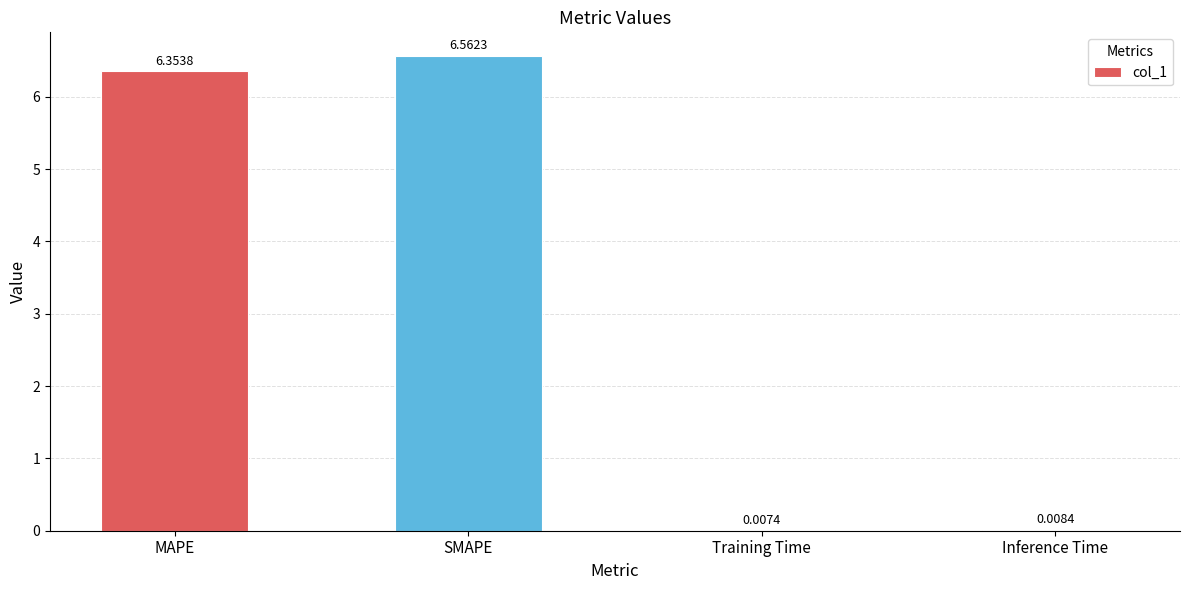

Between MAPE and Training Time, which is larger?

MAPE